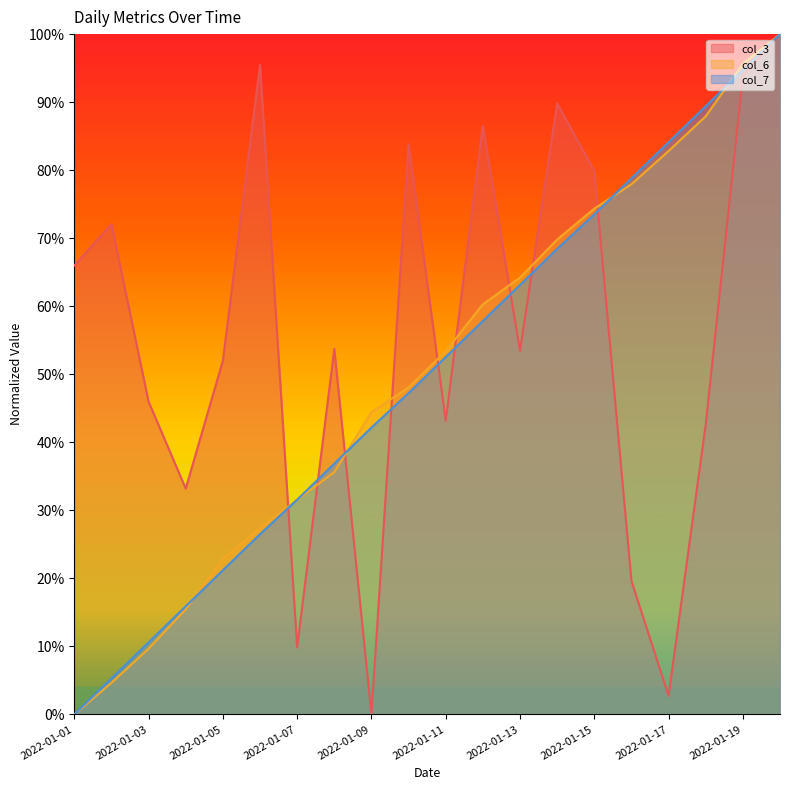

Which category has the lowest value in the col_3 series?

2022-01-09